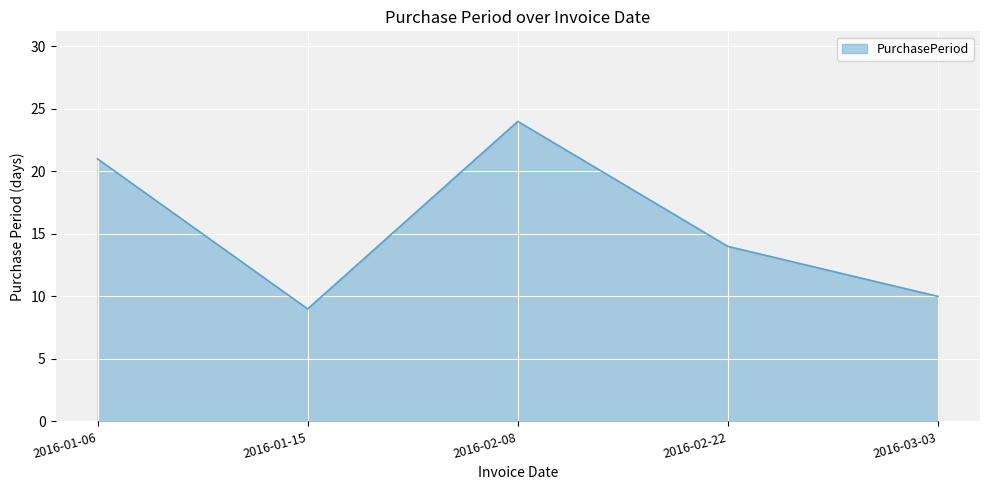

How many lines are shown in the chart?

1